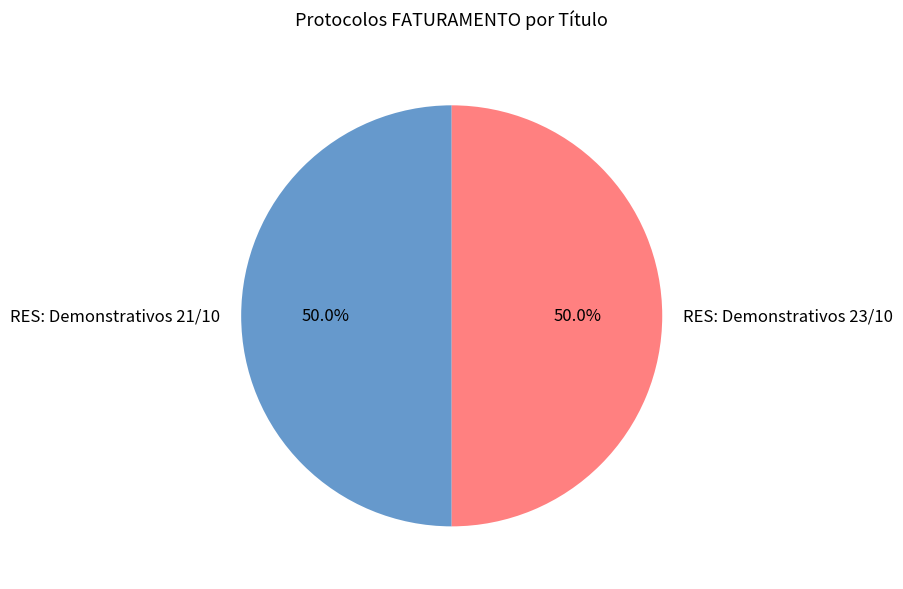

Count the number of slices in the pie.

2